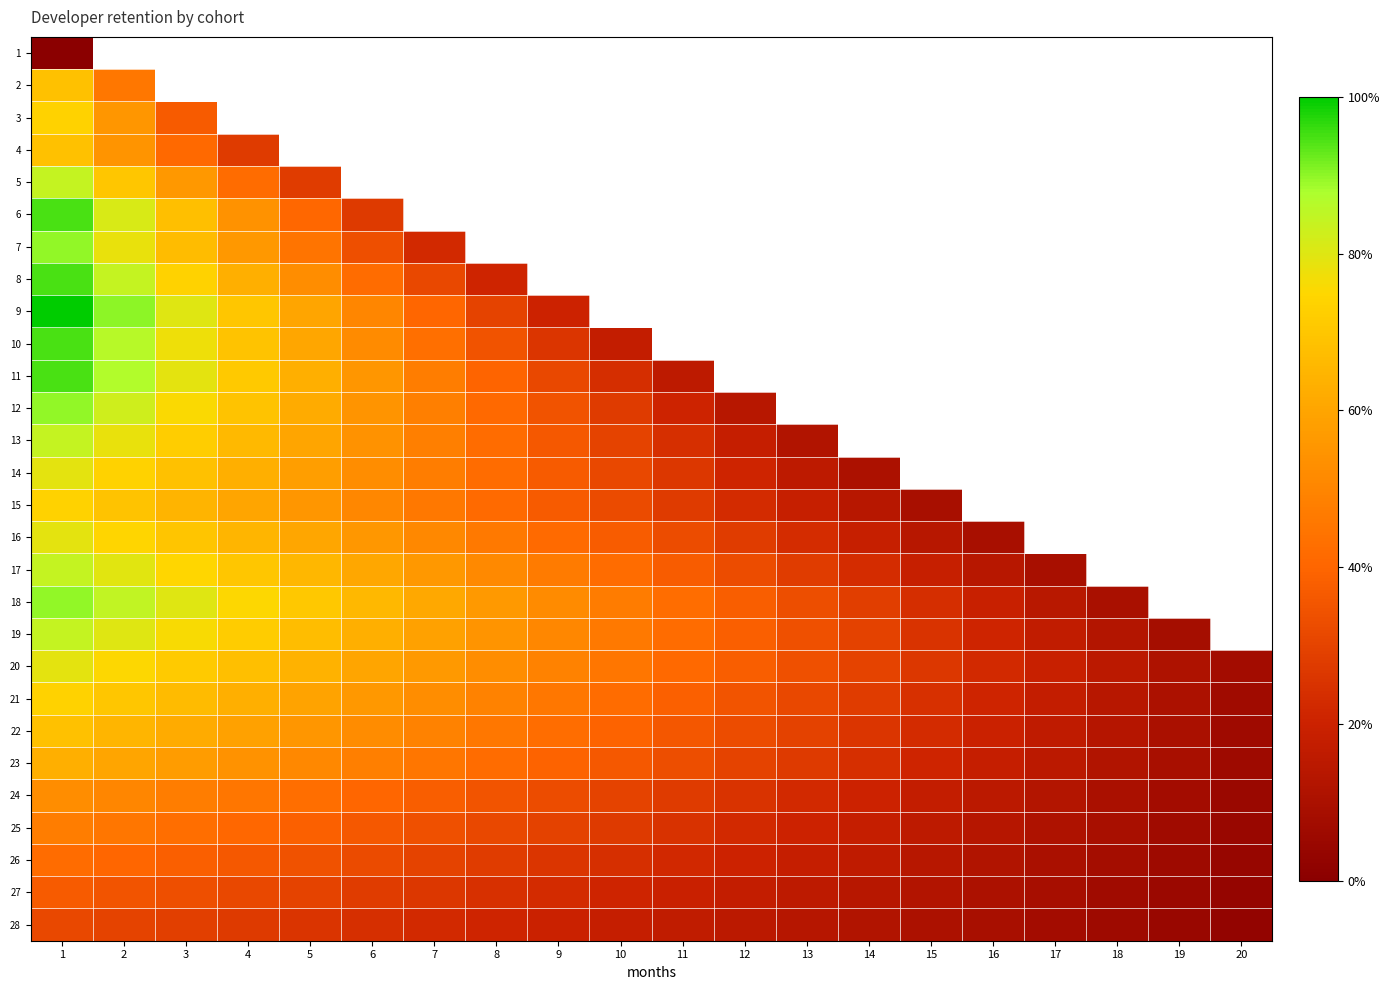

What is the difference between the second highest and minimum values in the 17 series?

70.2